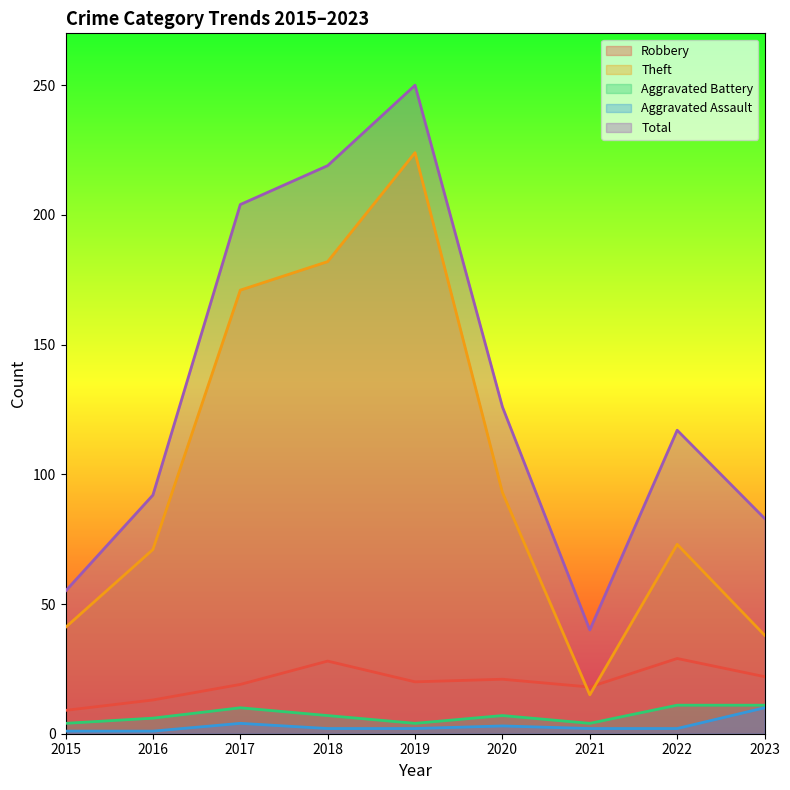

Does the chart display data point markers on the line(s)?

No